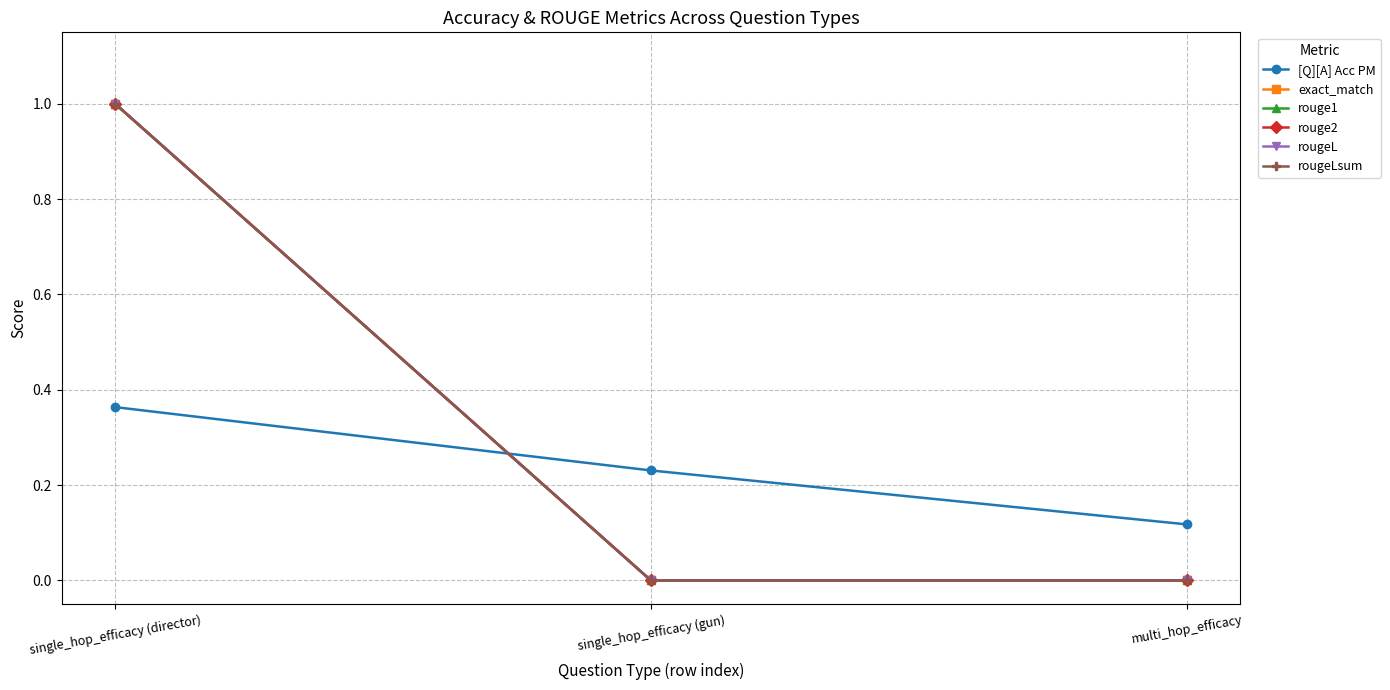

What is the total value across all series at single_hop_efficacy (director)?

5.4